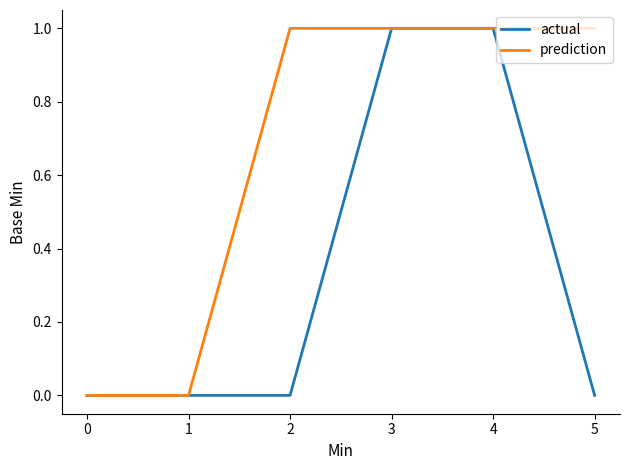

Reading left to right, what are all the values shown in this chart?

actual: 0	0	0	1	1	0
prediction: 0	0	1	1	1	1